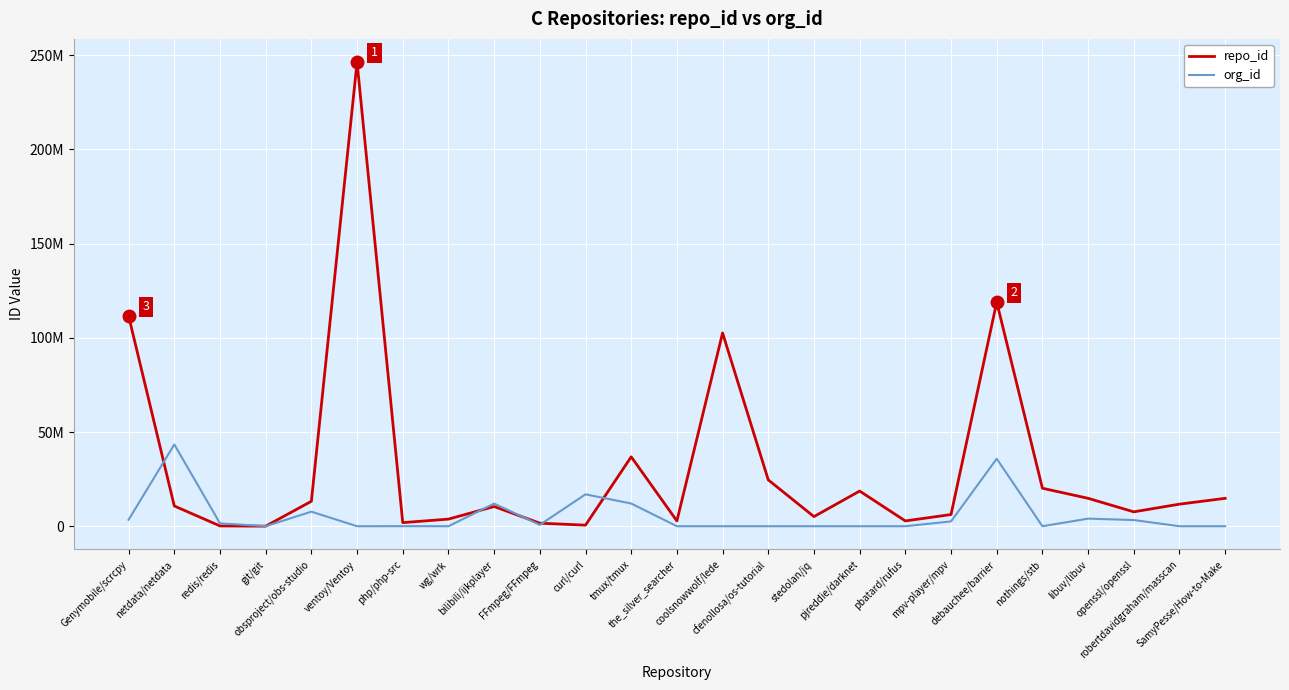

Is this an area chart (filled region under the line)?

No